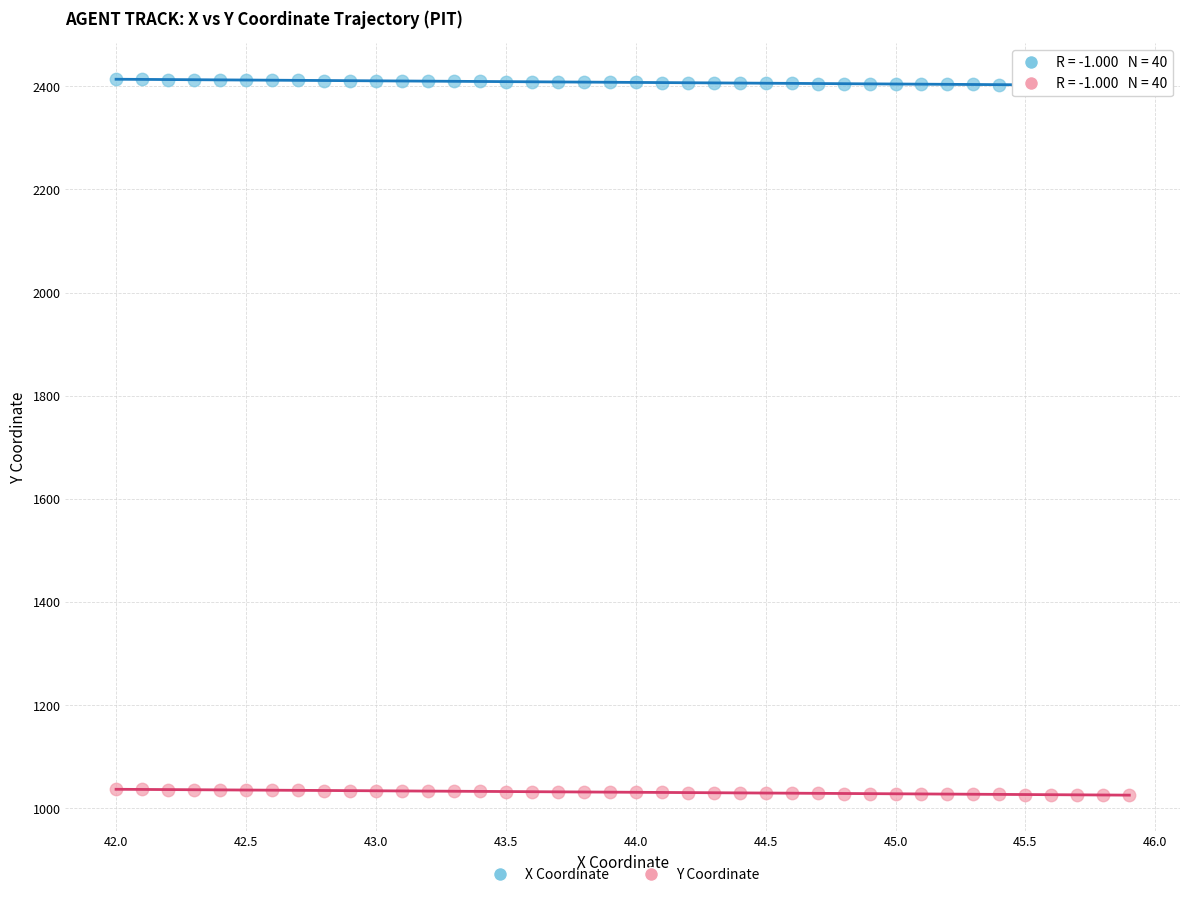

Which series reaches the maximum Y coordinate?

X Coordinate